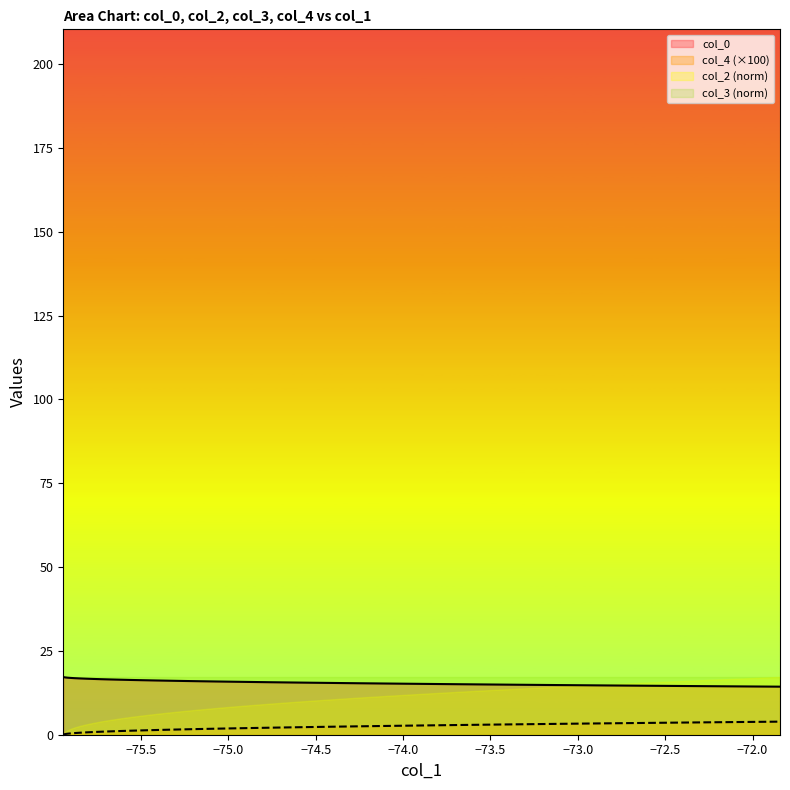

True or false: col_0 and col_4 (×100) cross at least once.

False